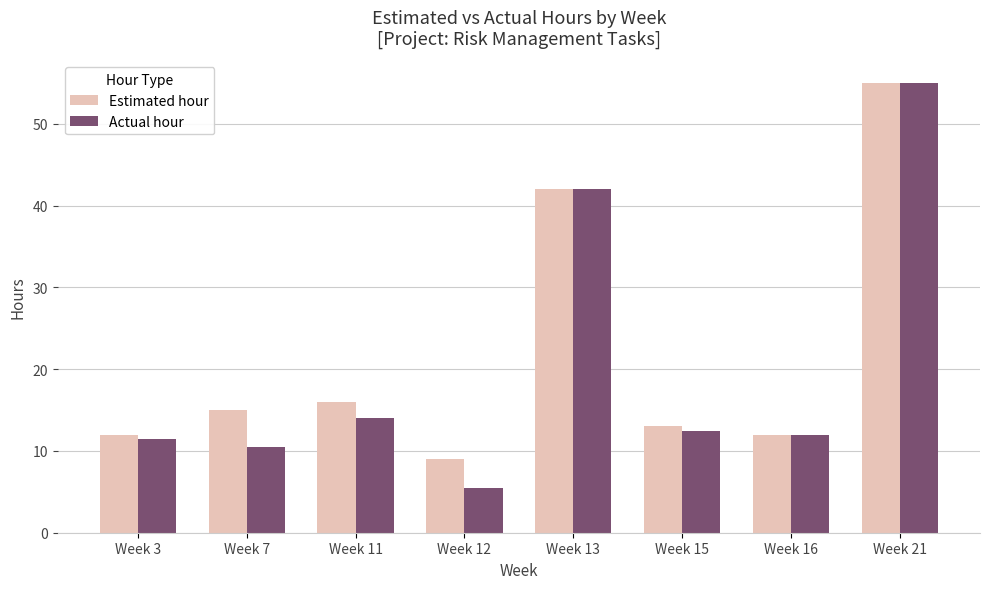

Is the value of Actual hour at Week 16 greater than the value of Estimated hour at Week 13?

No